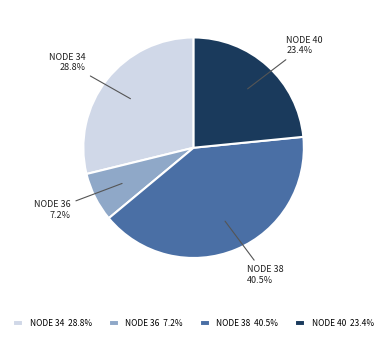

To the nearest percent, what is the difference between the largest and smallest slice percentages?

33%